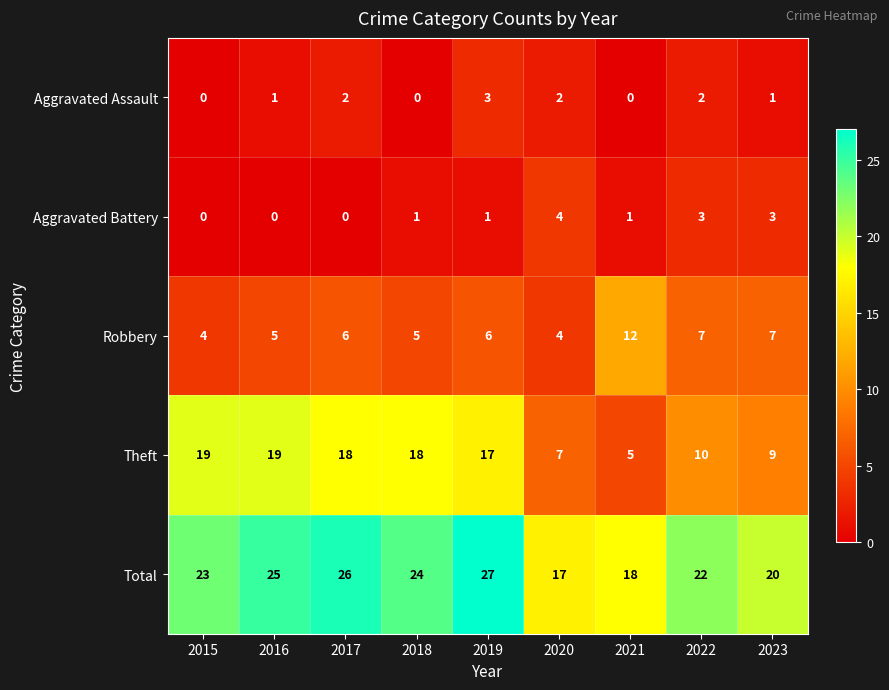

Which category has the highest value across all series?

2019